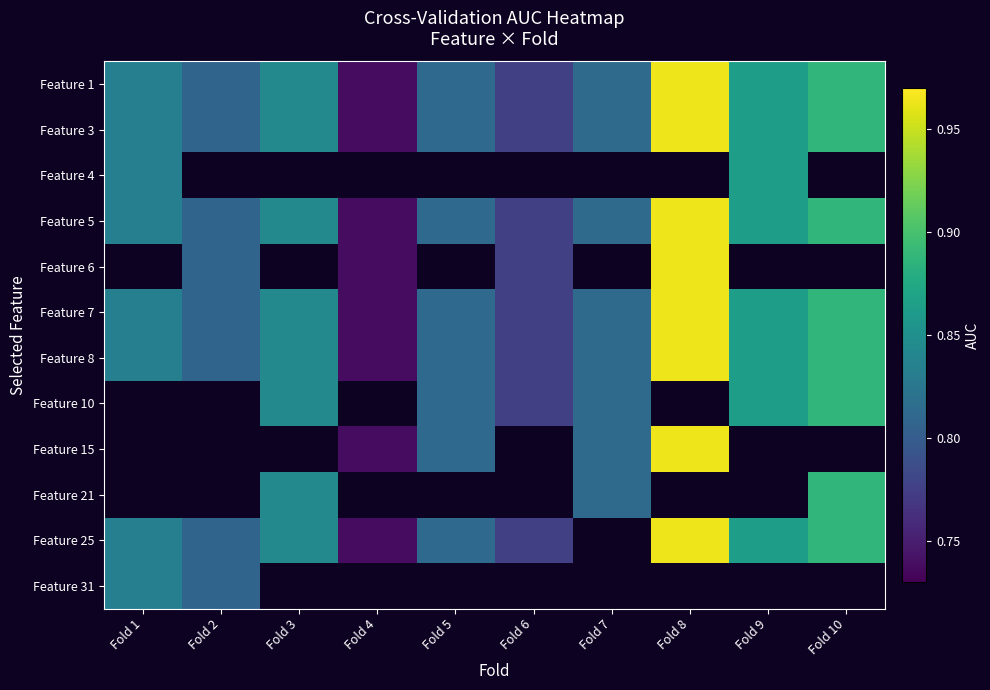

What is the minimum value shown in the chart?

0.7